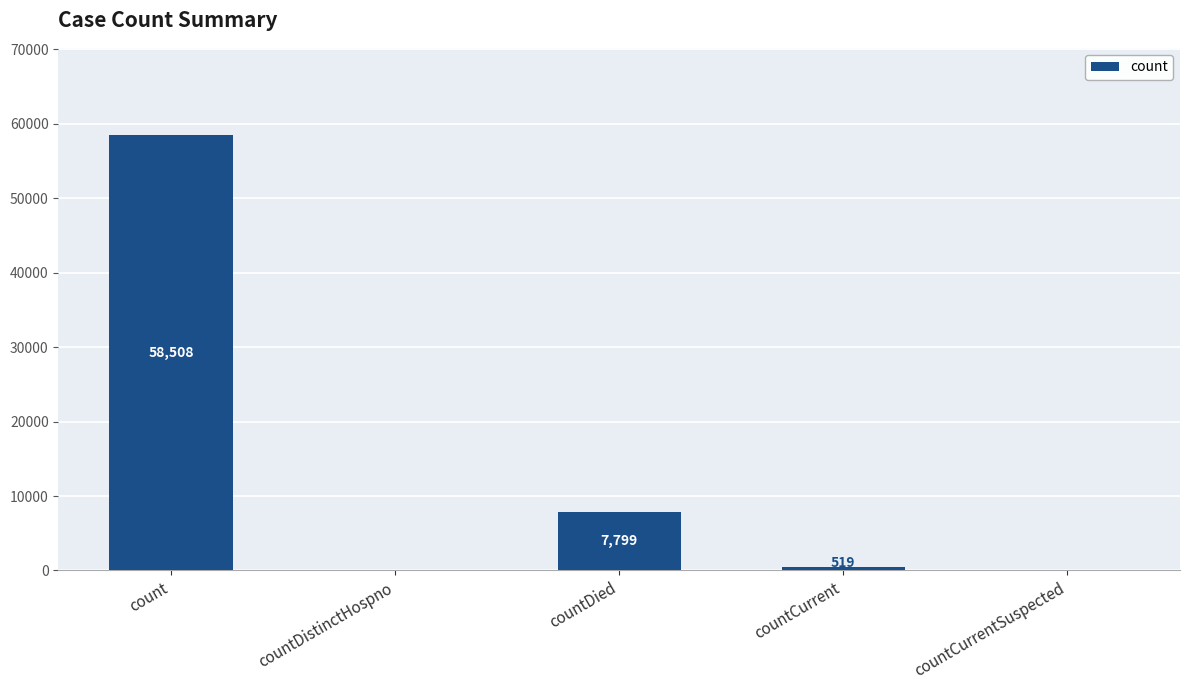

What value does the data have at countCurrent, to the nearest 100?

500